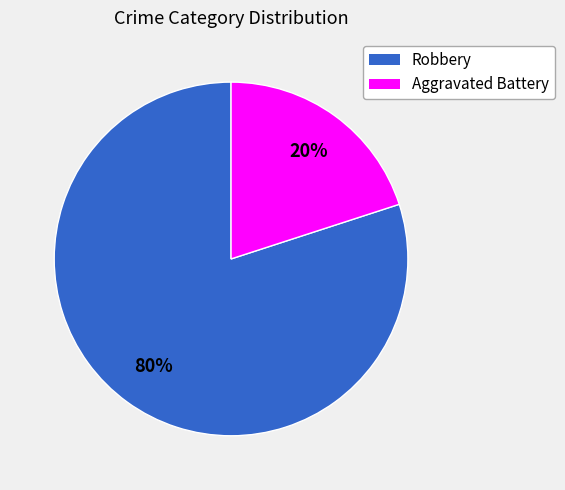

Is it true that Aggravated Battery is 30% of the pie?

False